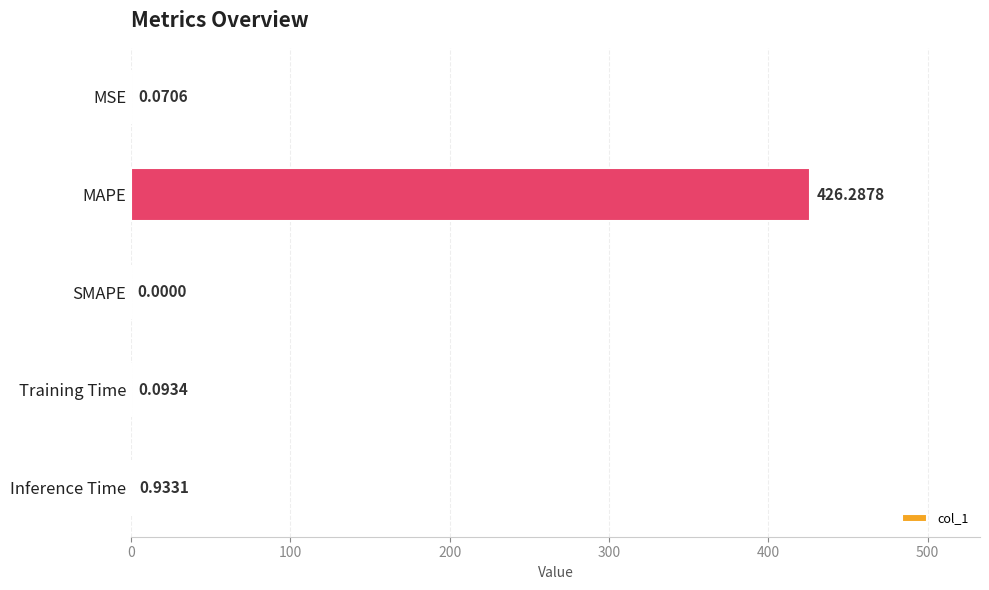

Between SMAPE and Training Time, which is larger?

Training Time